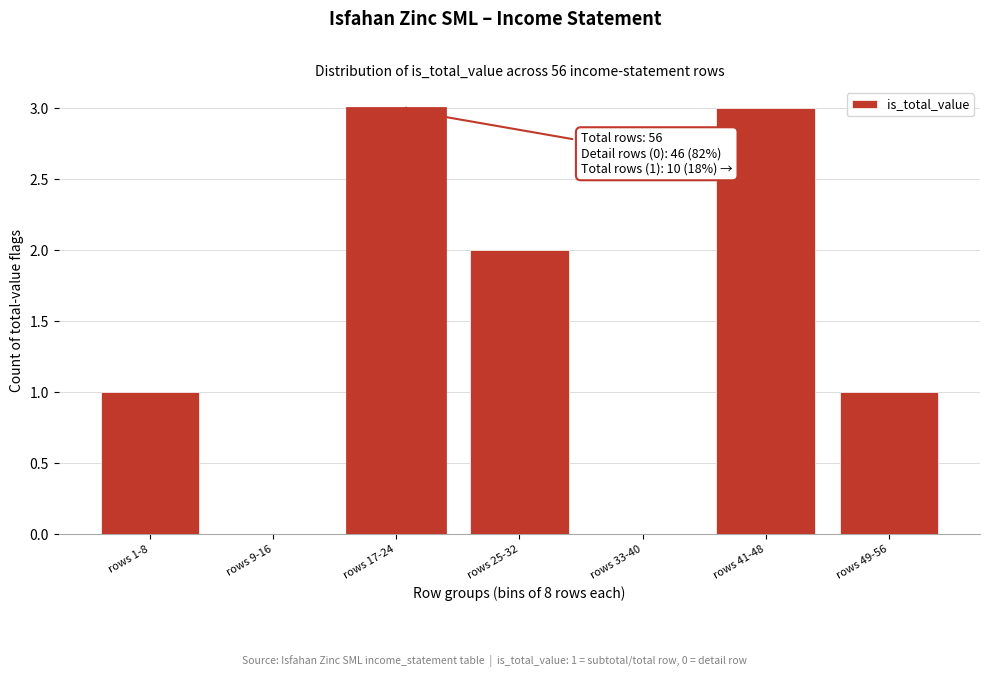

Reading right to left, transcribe all the data shown in this chart.

rows 49-56=1	rows 41-48=3	rows 33-40=0	rows 25-32=2	rows 17-24=3	rows 9-16=0	rows 1-8=1